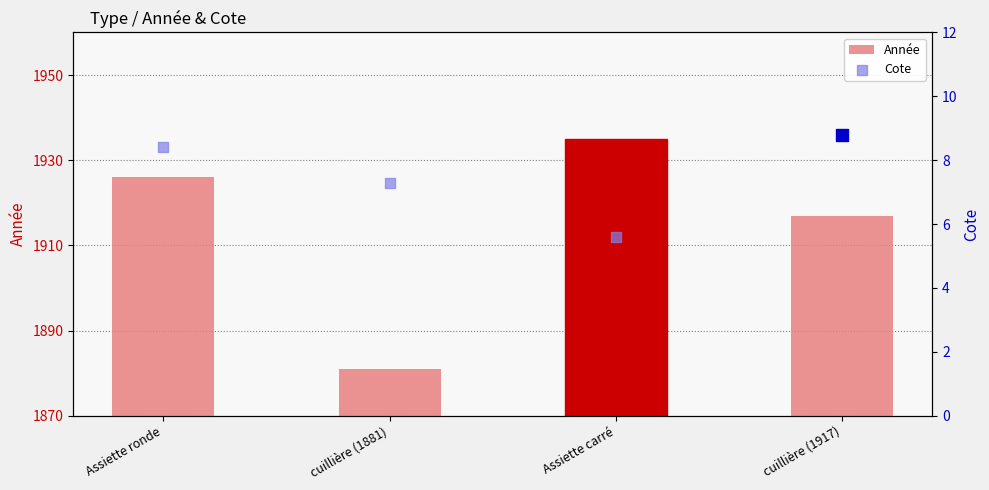

Is the value of Cote at Assiette carré greater than the value of Année at cuillière (1917)?

No